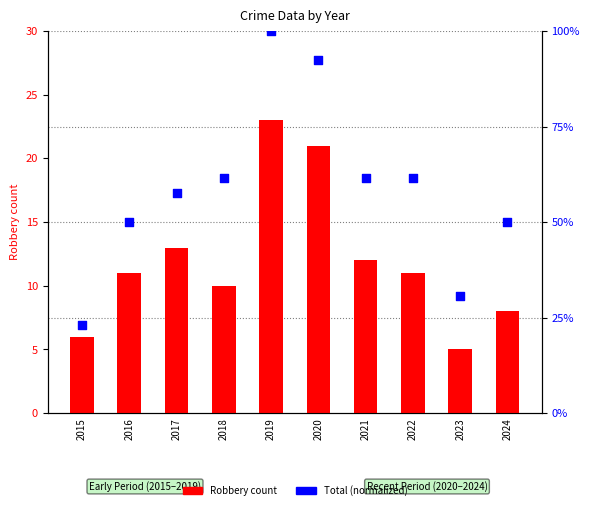

What are all the series names shown in the legend?

Robbery count, Total (normalized)